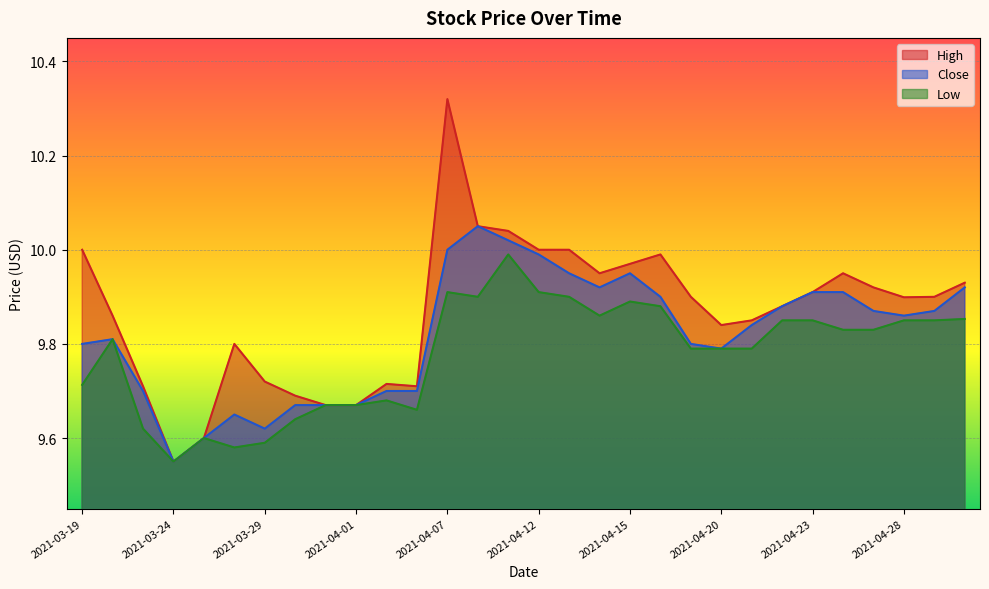

What is the difference between the highest and lowest values at 2021-04-26?

0.1